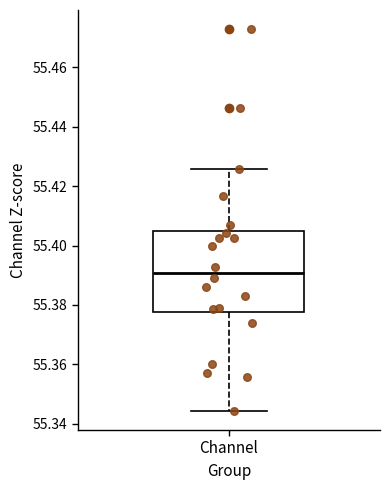

Read this box plot against the y-axis: the position of the median line, the range covered by the box, and the ends of both whiskers. The values are not printed on the chart, so give them approximately, as read against the axis.

median 55.390, box 55.378 to 55.404, whiskers 55.344 to 55.426